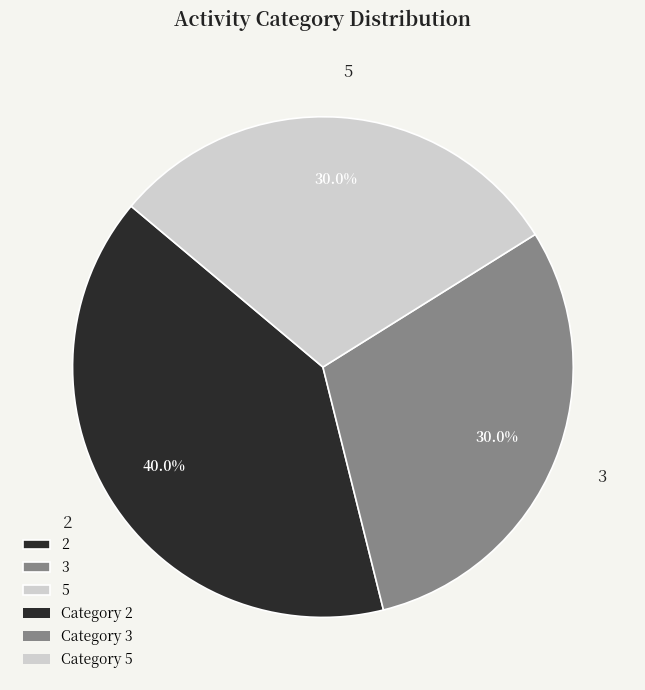

To the nearest percent, what is the combined percentage of 3 and 2?

70%